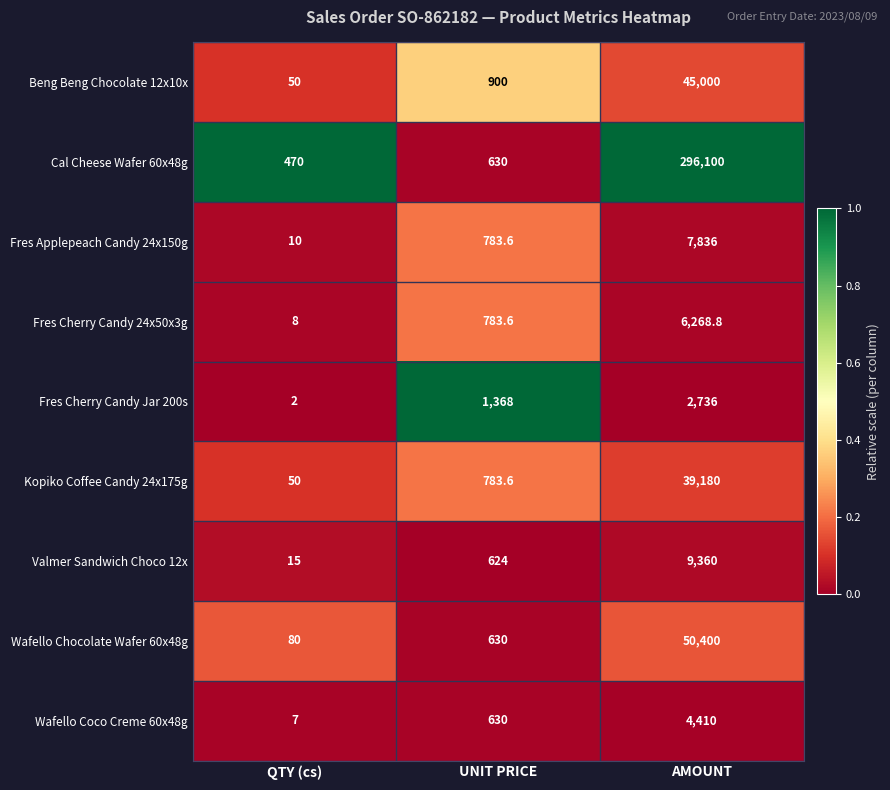

What is the difference between the maximum and minimum values in the Fres Cherry Candy Jar 200s series?

2734.0